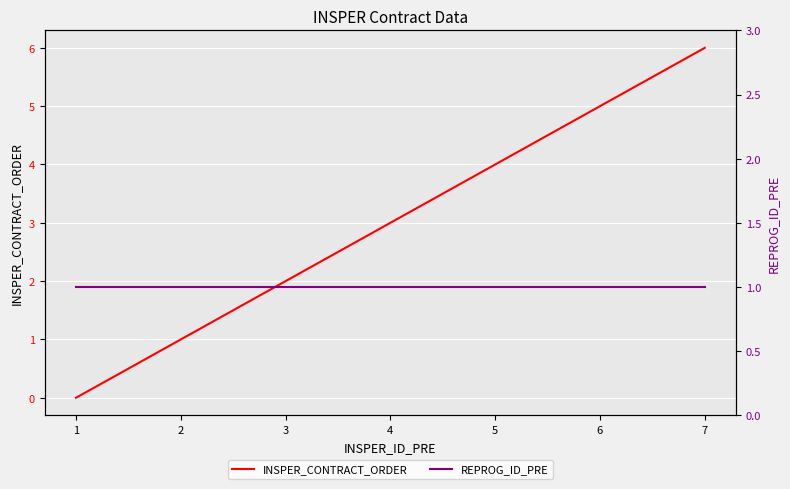

What is the total value across all series at 2?

2